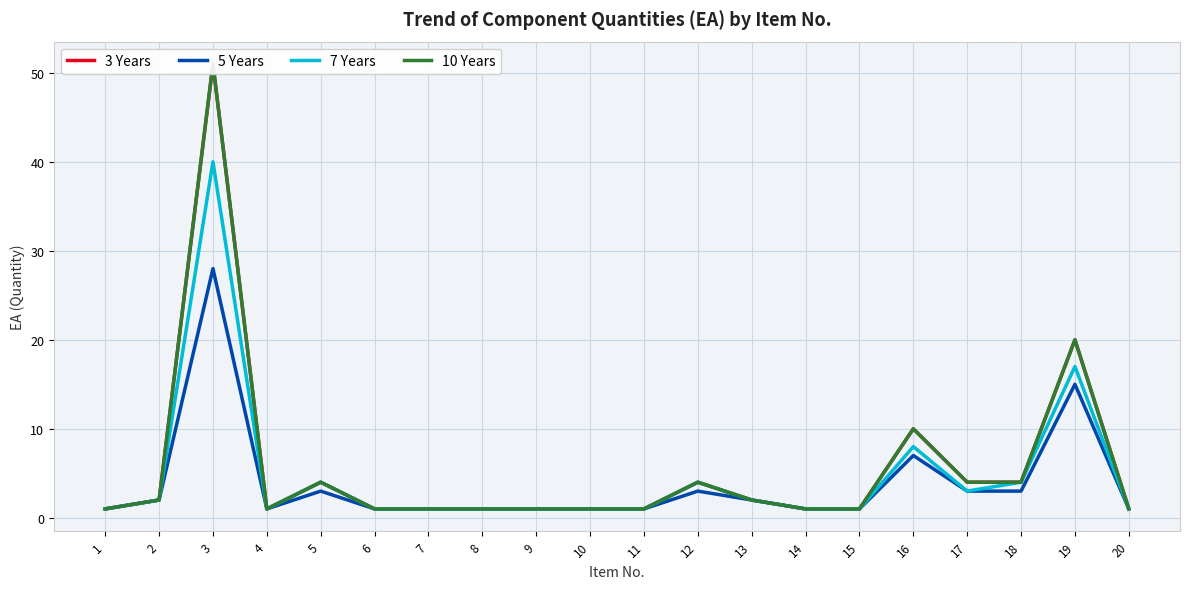

True or false: 7 Years and 10 Years cross at least once.

False